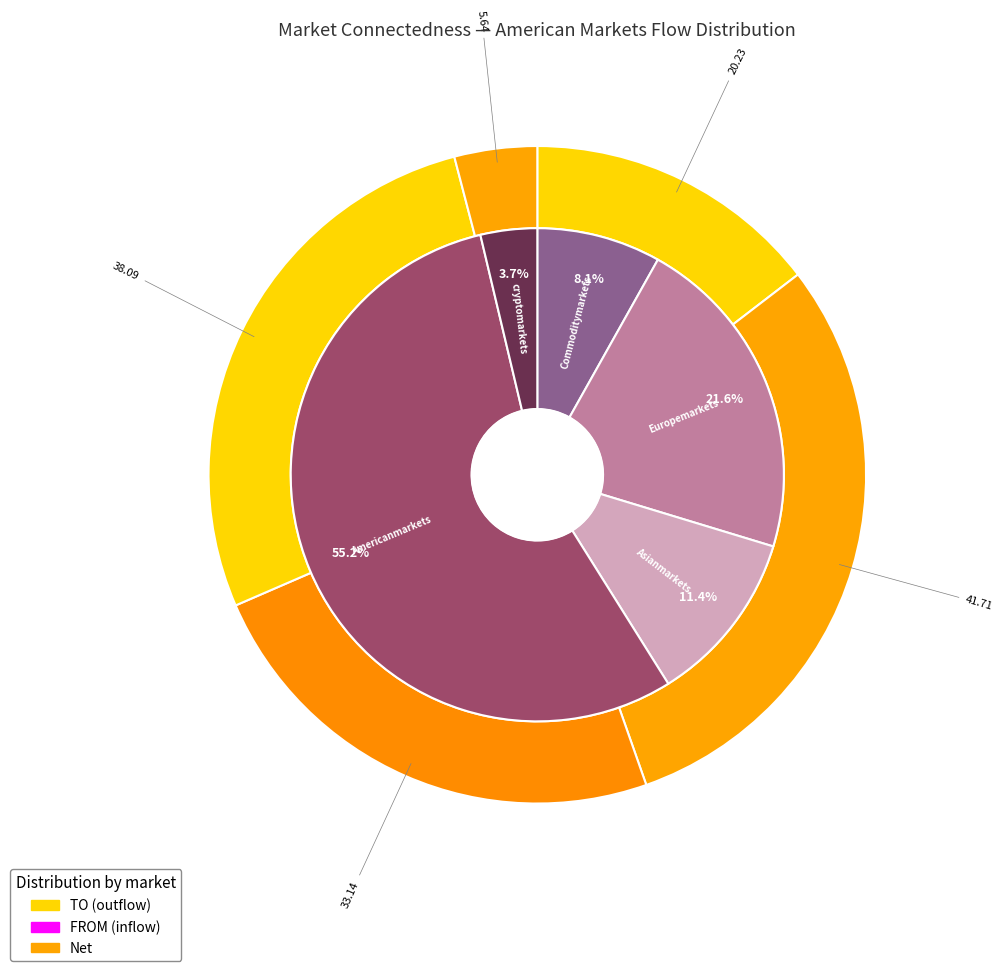

Approximately how many times larger is the value at Americanmarkets compared to Commoditymarkets?

6.8